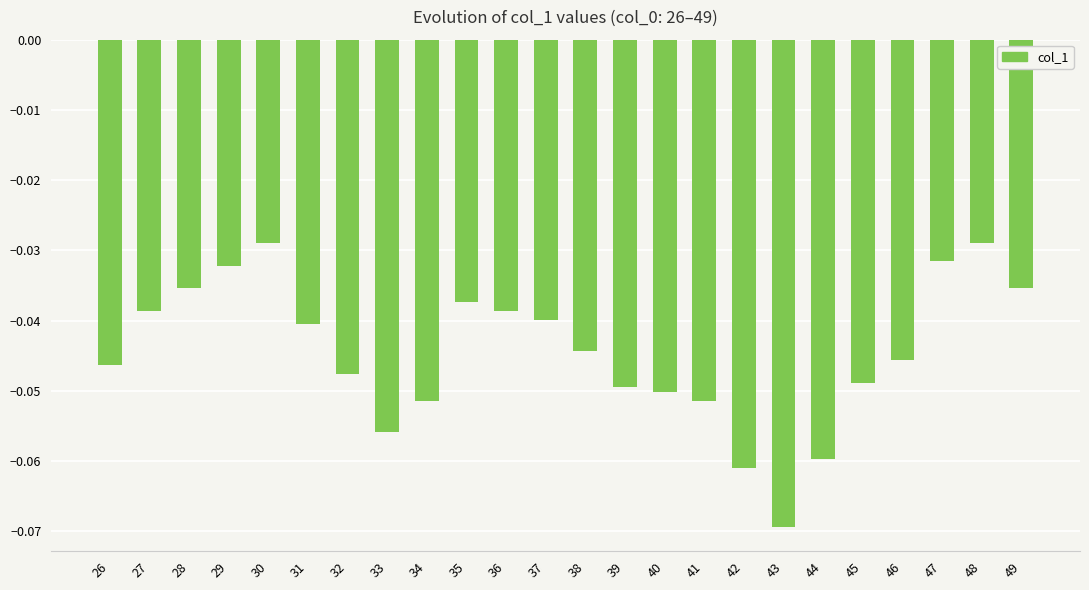

Which category has the lowest value across all series?

43